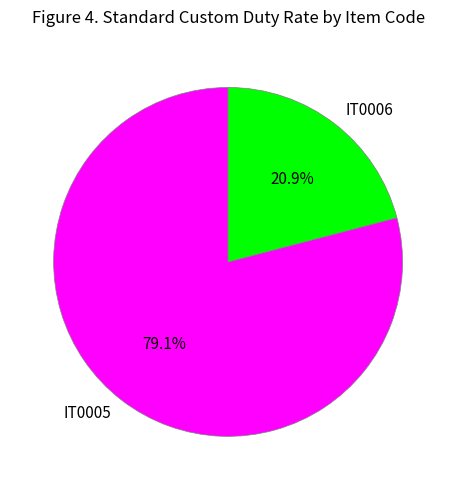

To the nearest percent, what percentage of the pie is IT0006?

21%